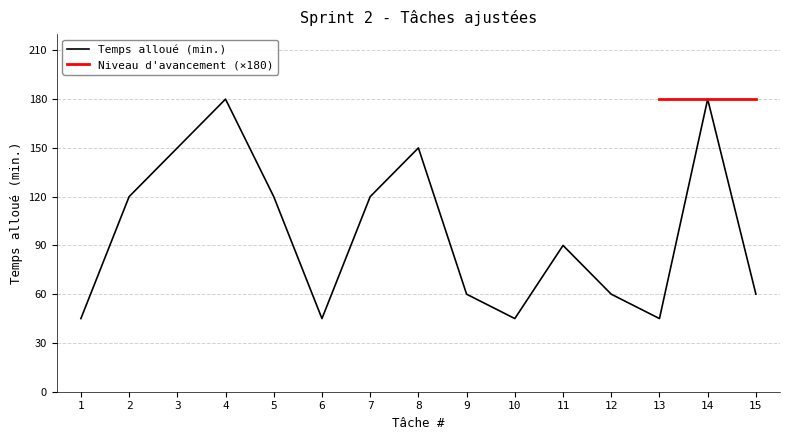

At which label is the value closest to 112?

2